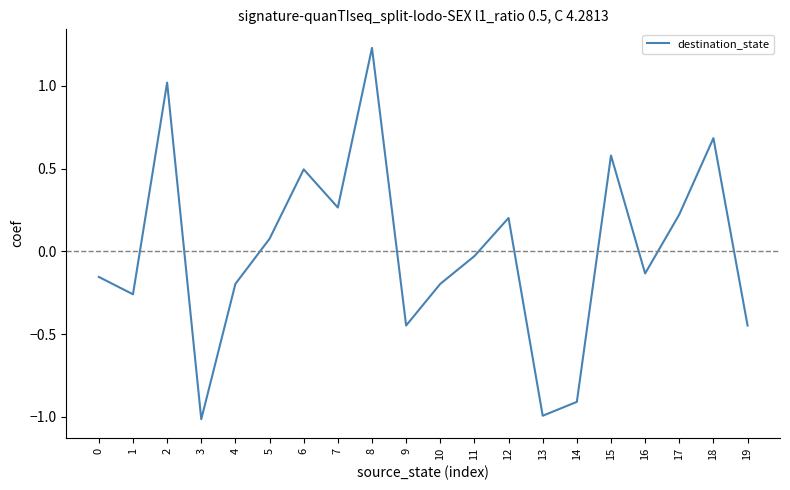

What is the minimum value shown in the chart?

-1.0